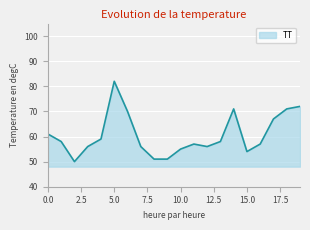

What is the maximum value shown in the chart?

82